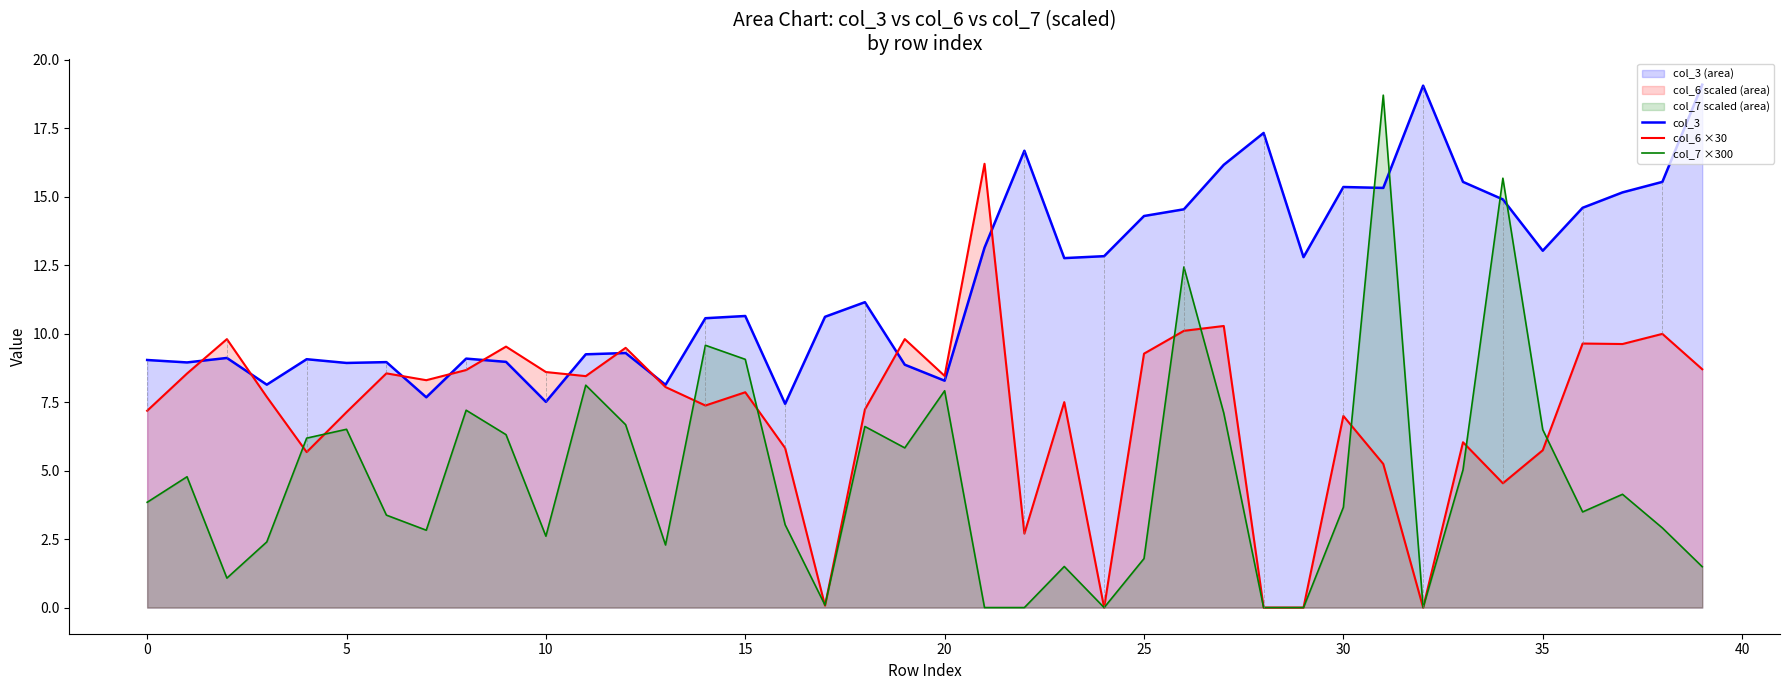

What are all the series names shown in the legend?

col_3, col_6 ×30, col_7 ×300